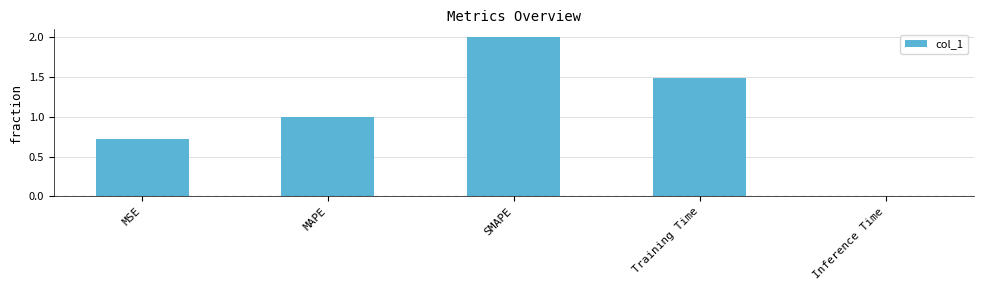

List the labels in order of value, smallest first.

Inference Time, MSE, MAPE, Training Time, SMAPE